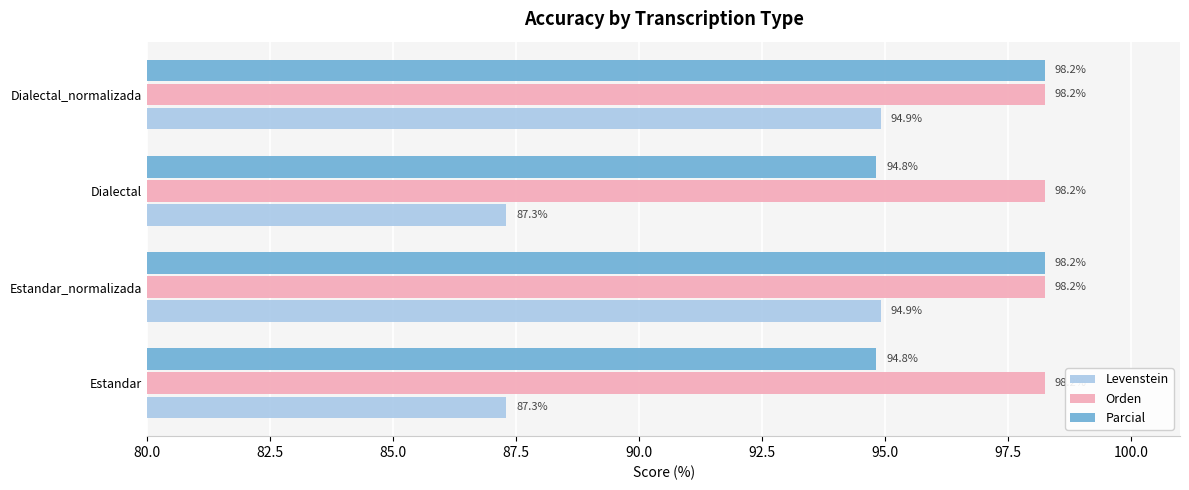

What is the difference between the maximum and minimum values in the Parcial series?

3.4